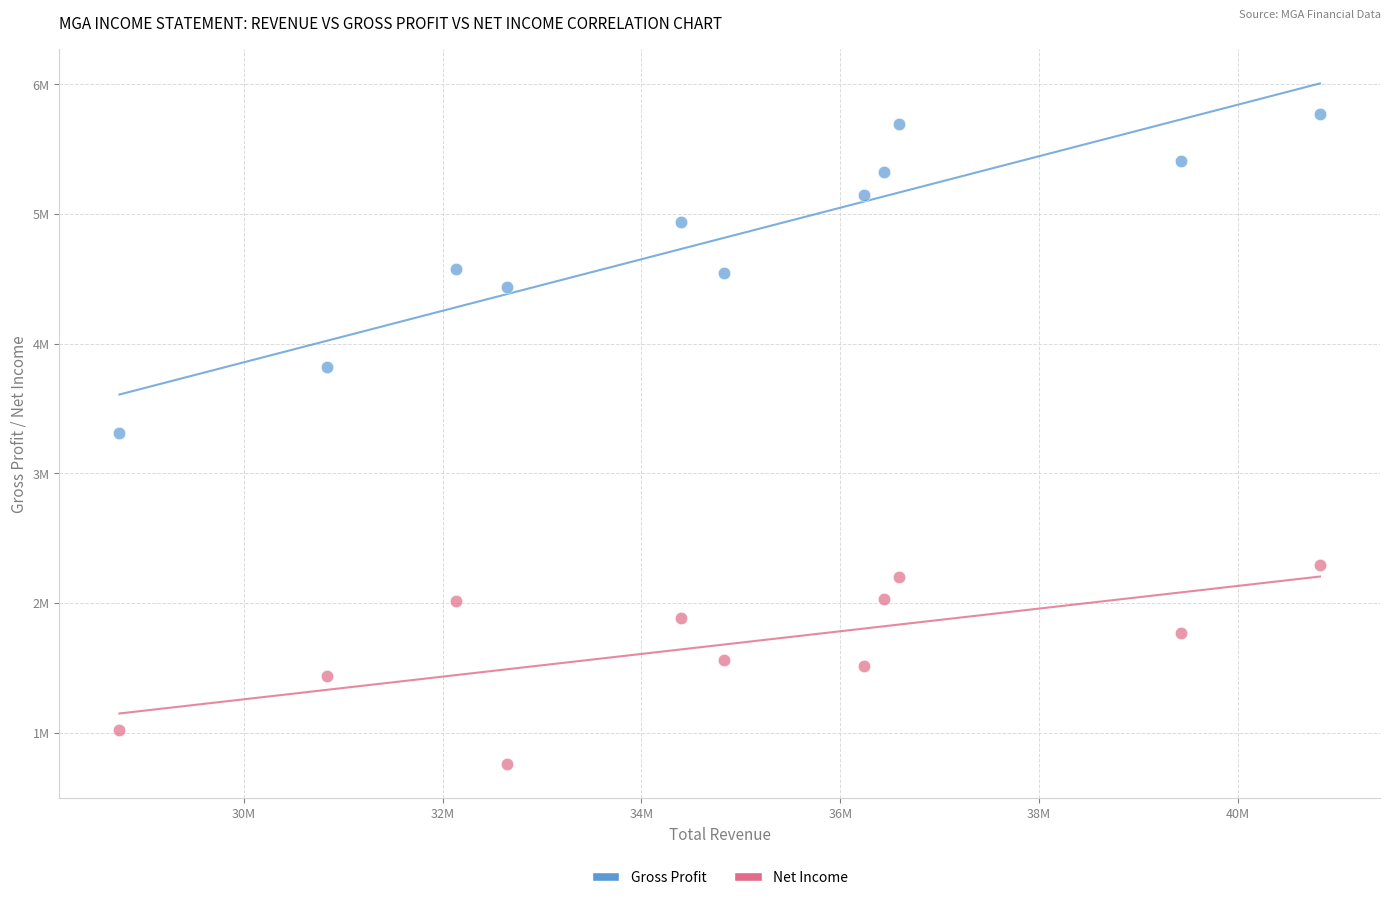

Which series has the largest Y range (max minus min)?

Gross Profit